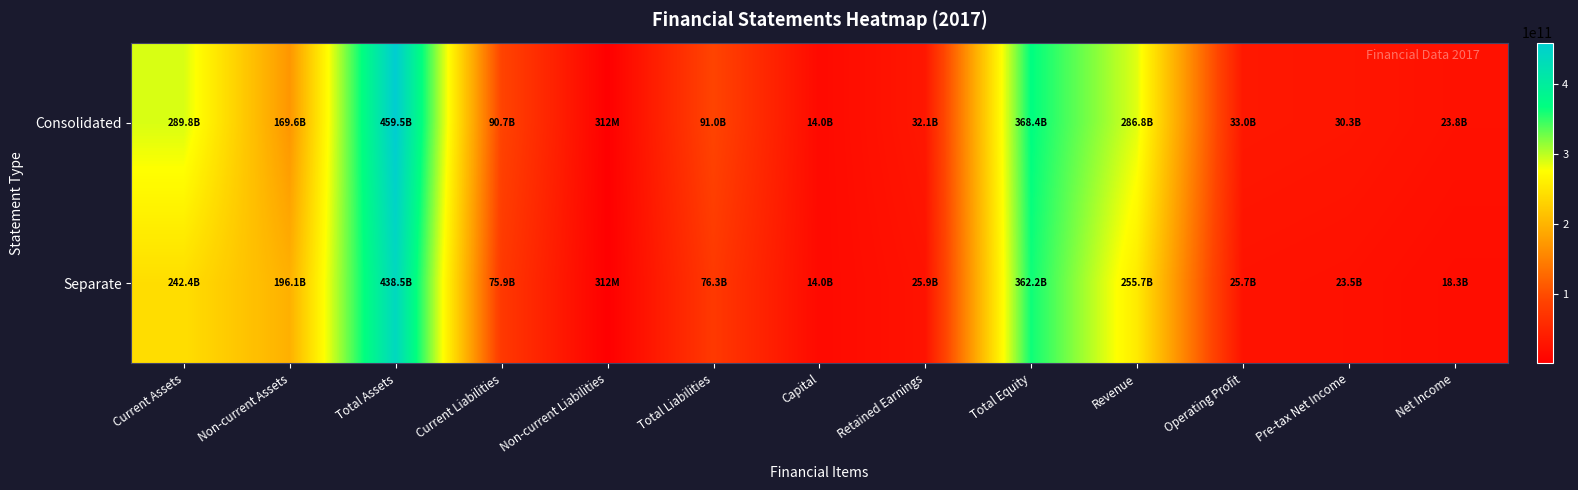

At Non-current Liabilities, list the series in order from largest to smallest.

Consolidated, Separate